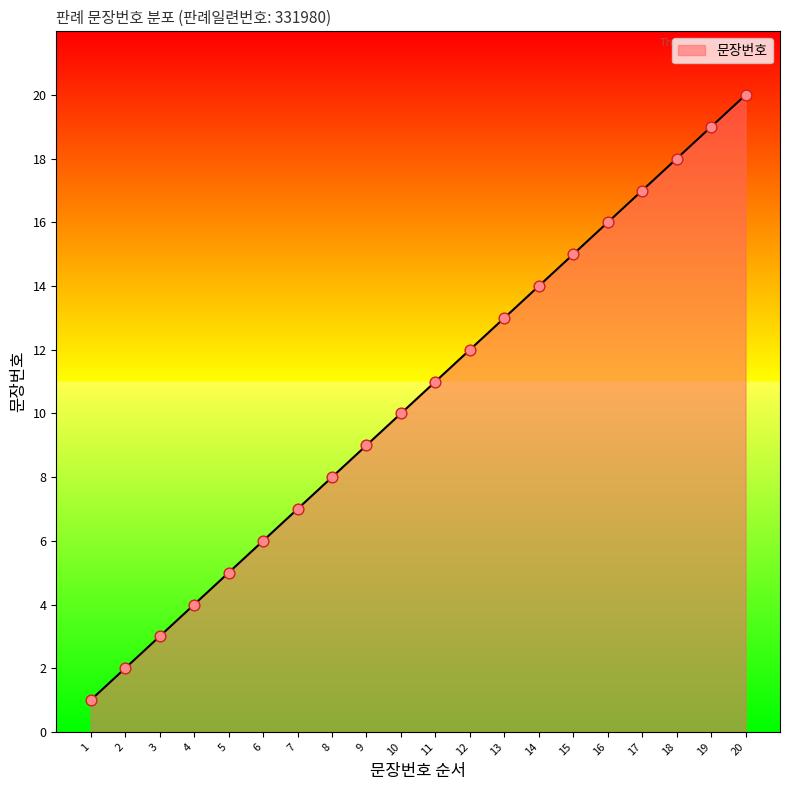

What is the change in value from 4 to 11?

+7